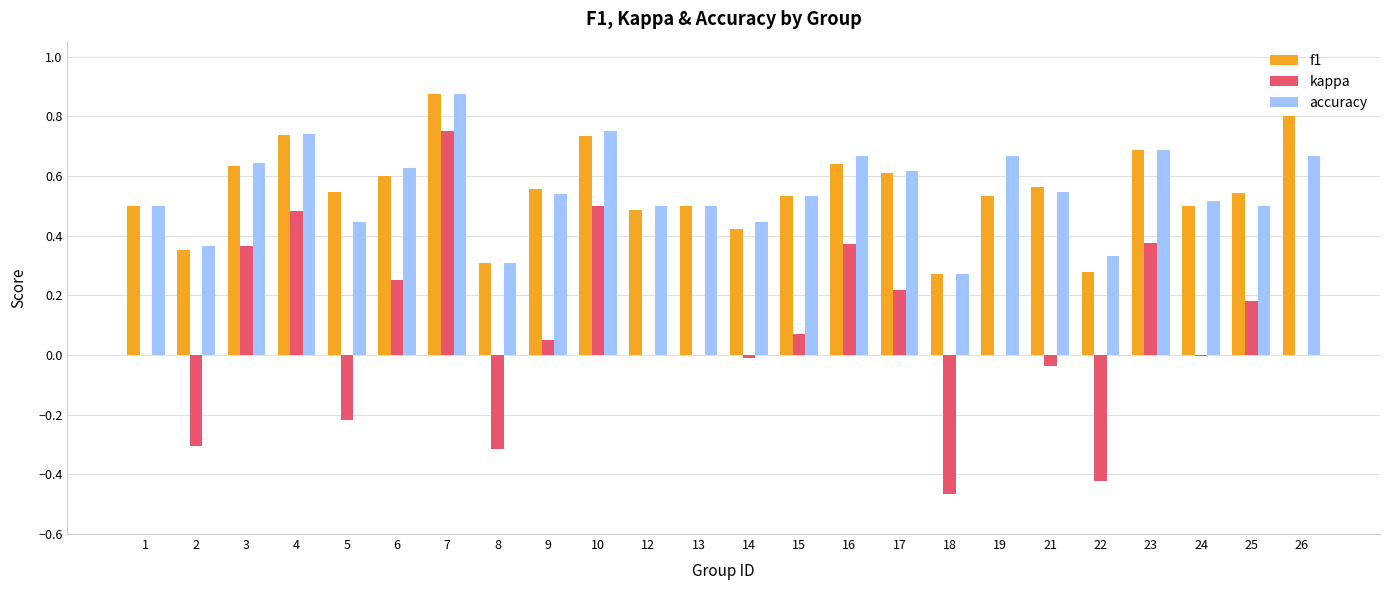

Does the chart contain stacked bars?

No